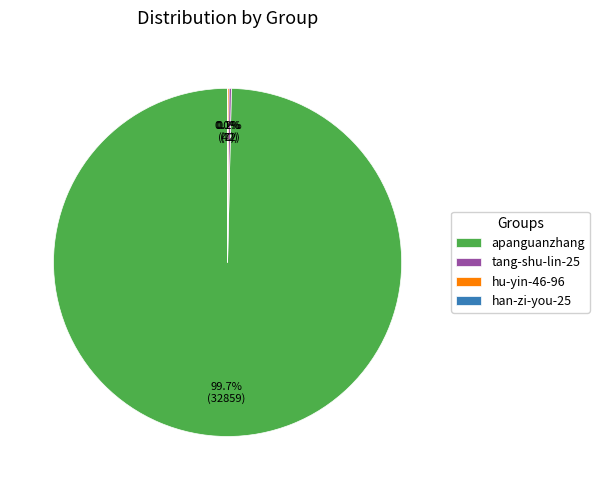

Is there any slice that represents more than half of the pie?

Yes